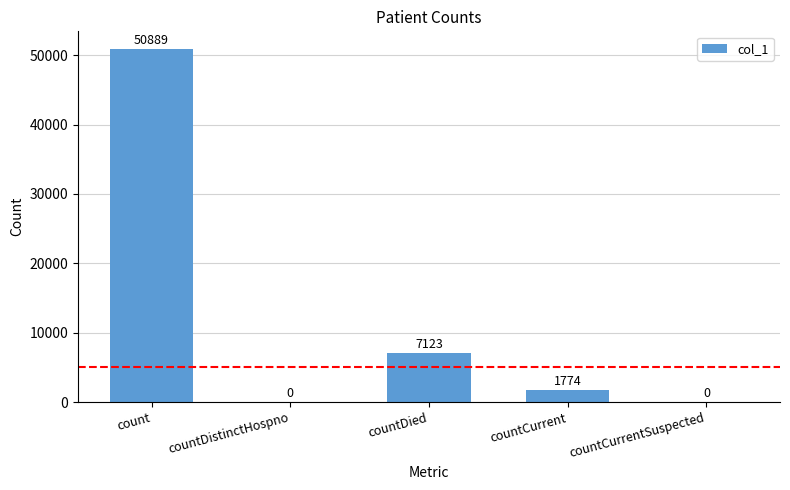

How many categories are shown in the chart?

5